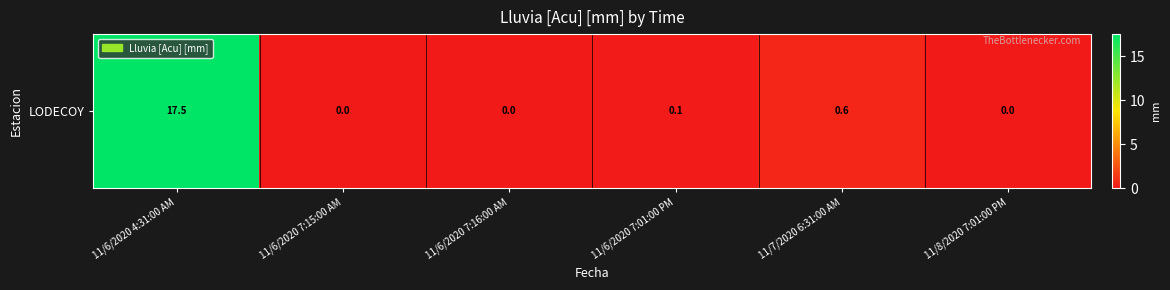

What is the maximum value shown in the chart?

17.5